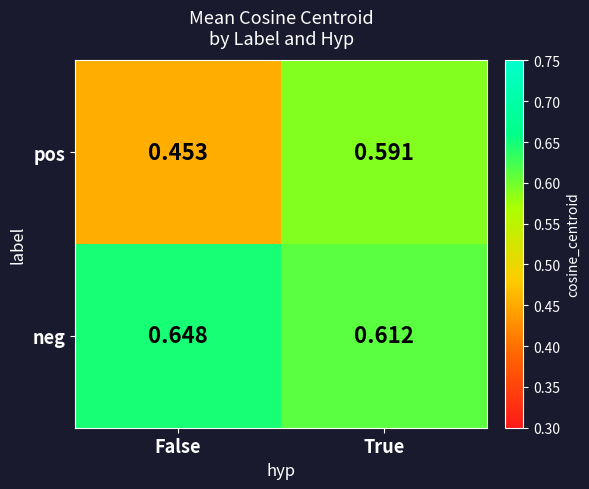

At which label does pos reach its peak?

True